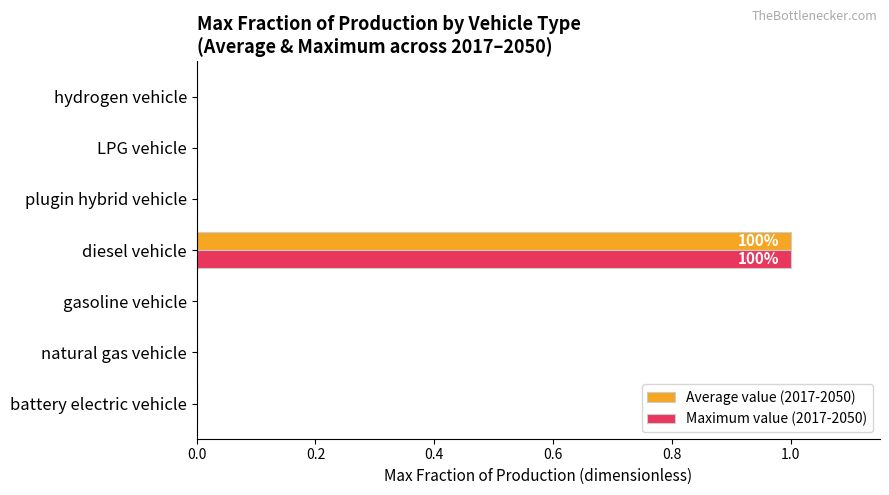

What is the highest value of the Average value (2017-2050) series?

1